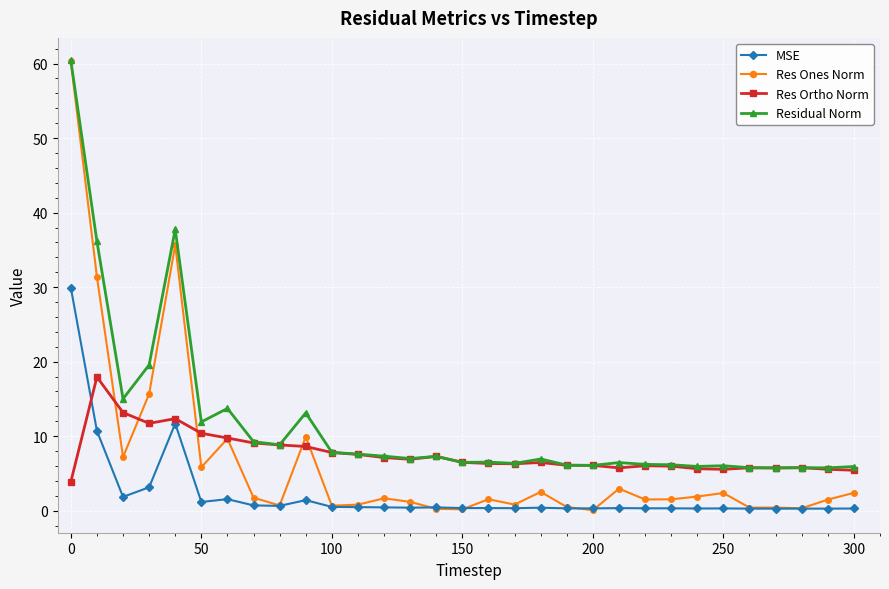

What is the average value of the Residual Norm series?

11.6